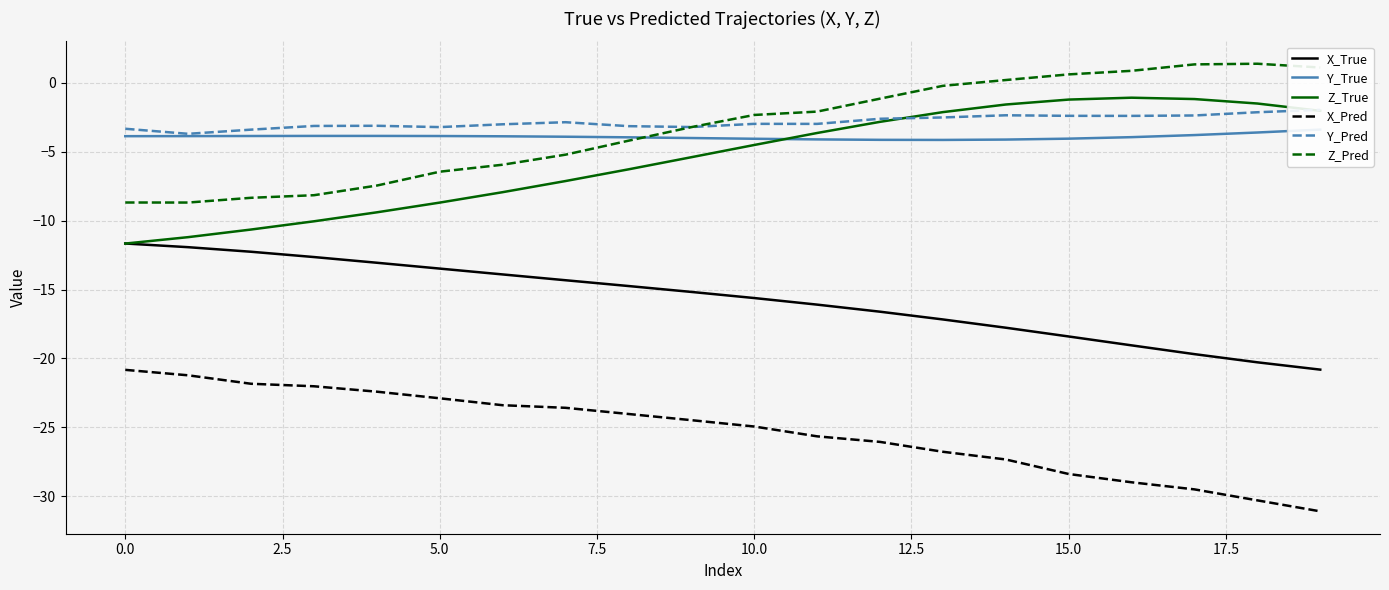

What is the average value of the Y_Pred series?

-2.8